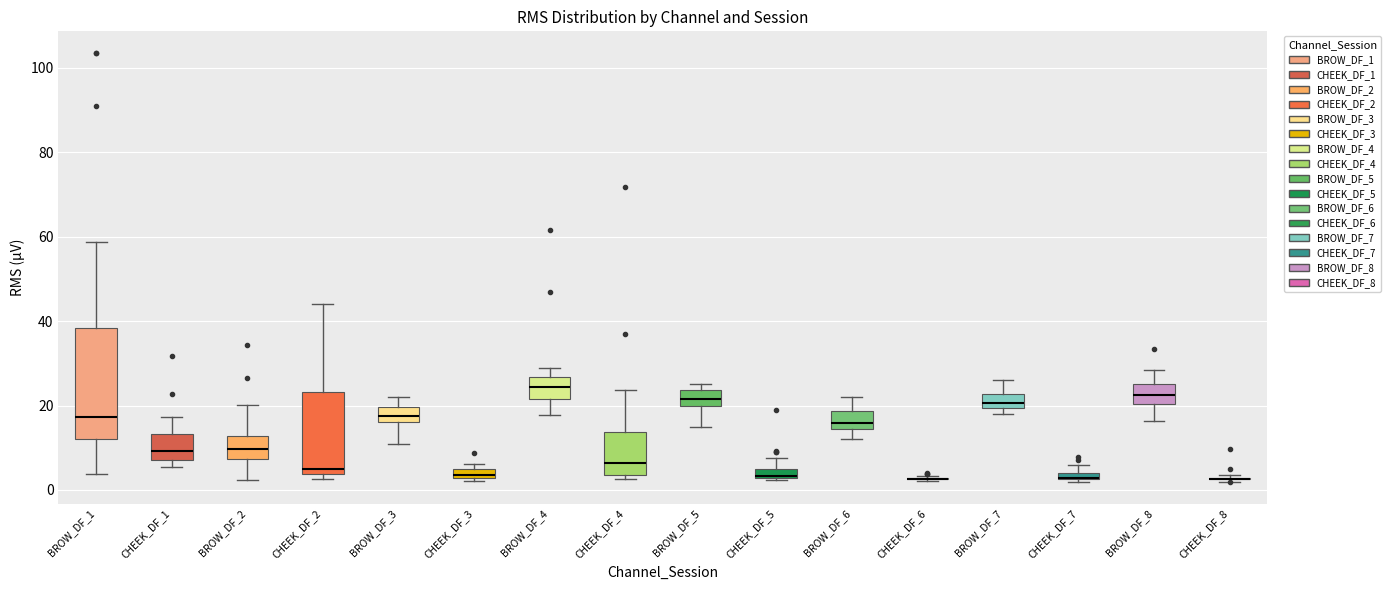

Where does the upper whisker of the box for BROW_DF_8 end on the y-axis? The values are not printed on the chart, so give them approximately, as read against the axis.

28